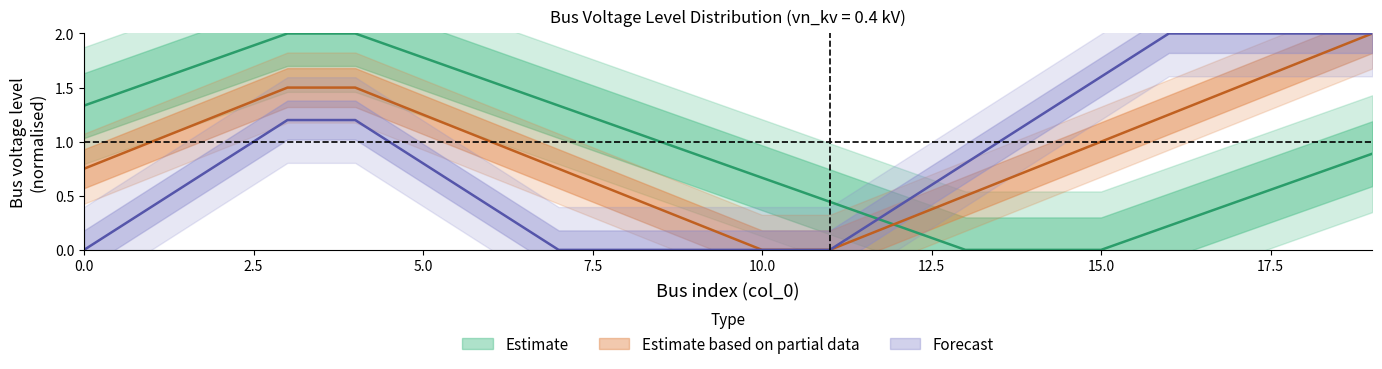

How many lines are shown in the chart?

3